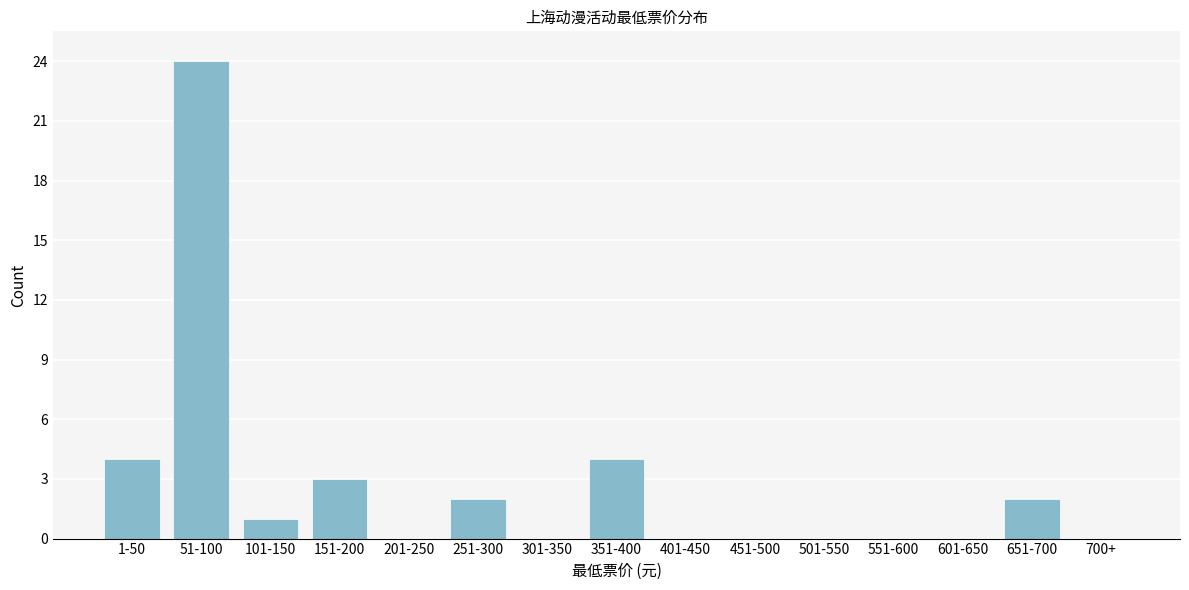

Reading left to right, extract all data points from this chart.

1-50=4	51-100=24	101-150=1	151-200=3	201-250=0	251-300=2	301-350=0	351-400=4	401-450=0	451-500=0	501-550=0	551-600=0	601-650=0	651-700=2	700+=0